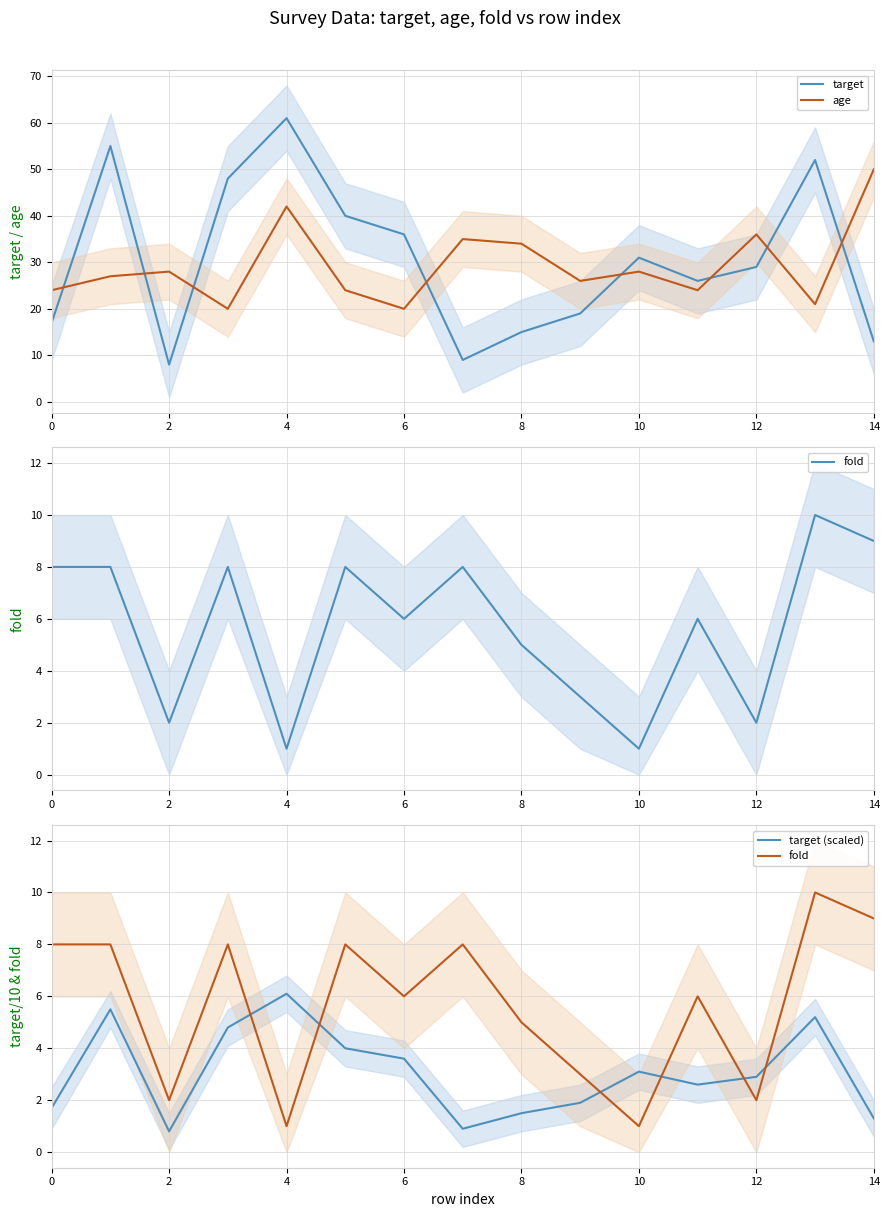

True or false: target and age intersect in this chart.

True